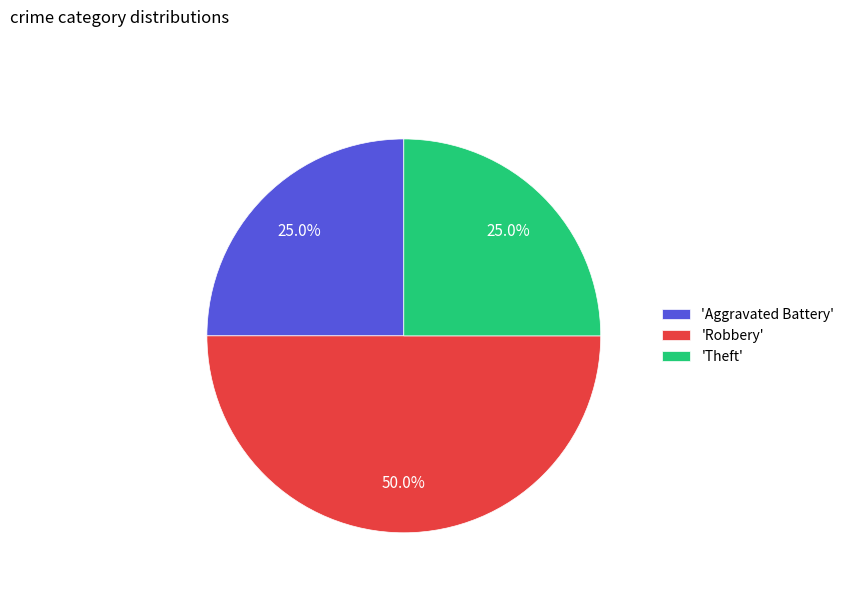

Is 'Aggravated Battery' the majority of the pie?

No